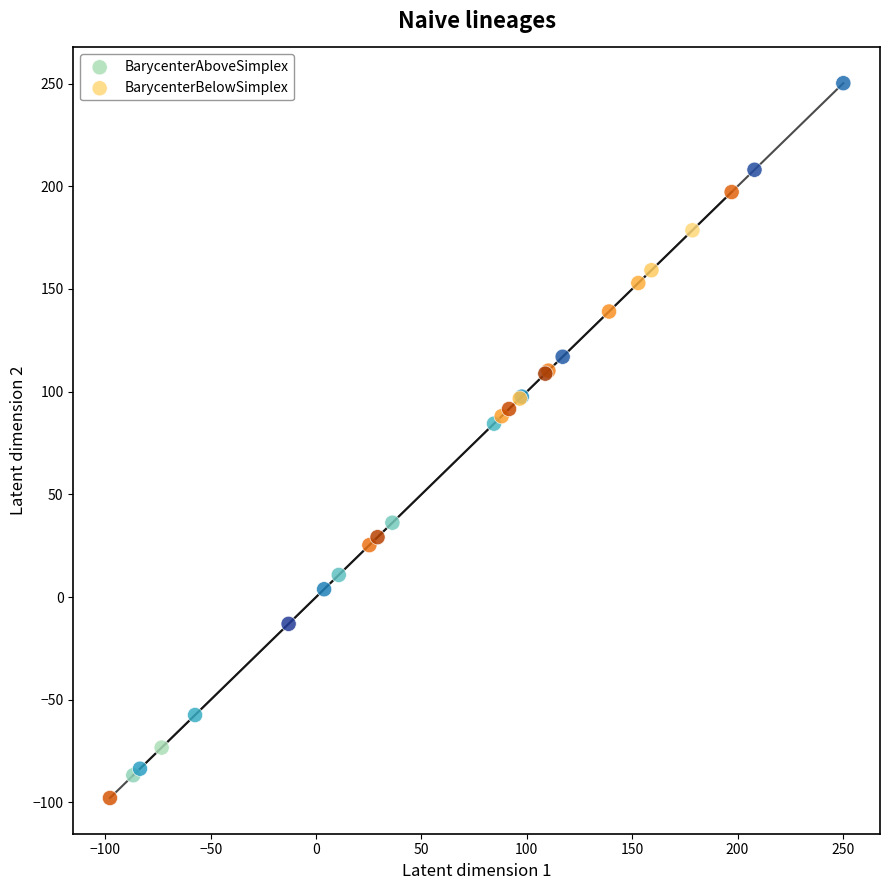

Which series has the widest spread of Y values?

BarycenterAboveSimplex